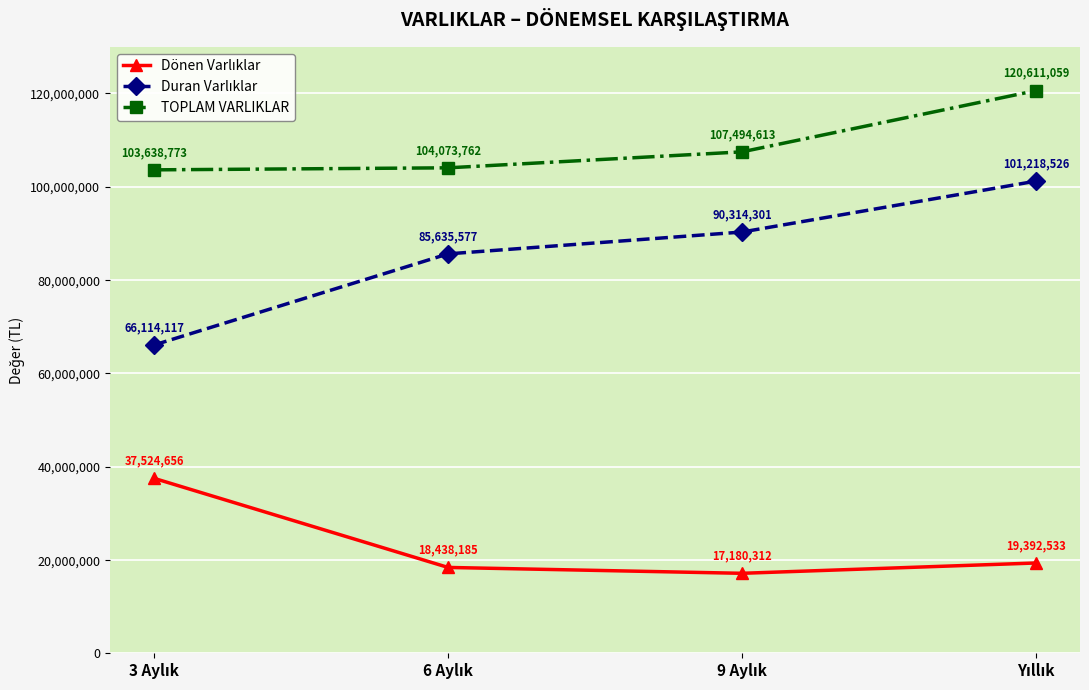

What is the smallest value displayed?

17180312